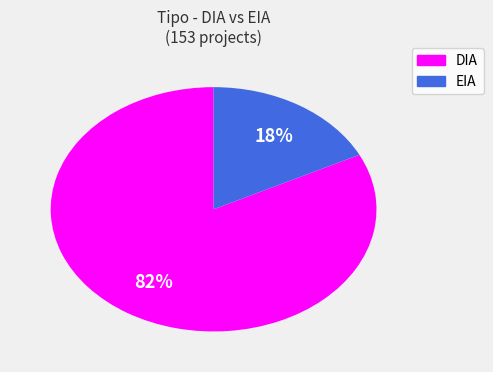

To the nearest percent, what is the combined percentage of EIA and DIA?

100%